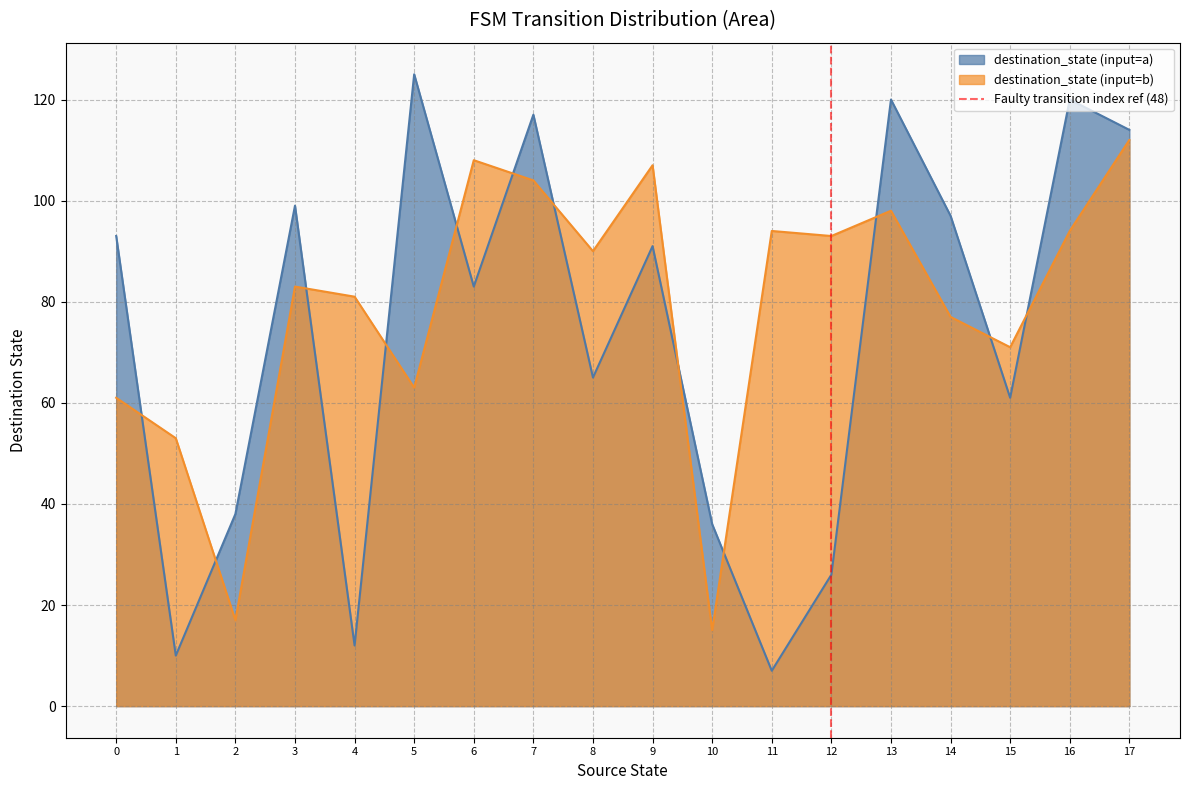

Where do destination_state (input=b) and destination_state (input=a) first cross each other?

0 and 1